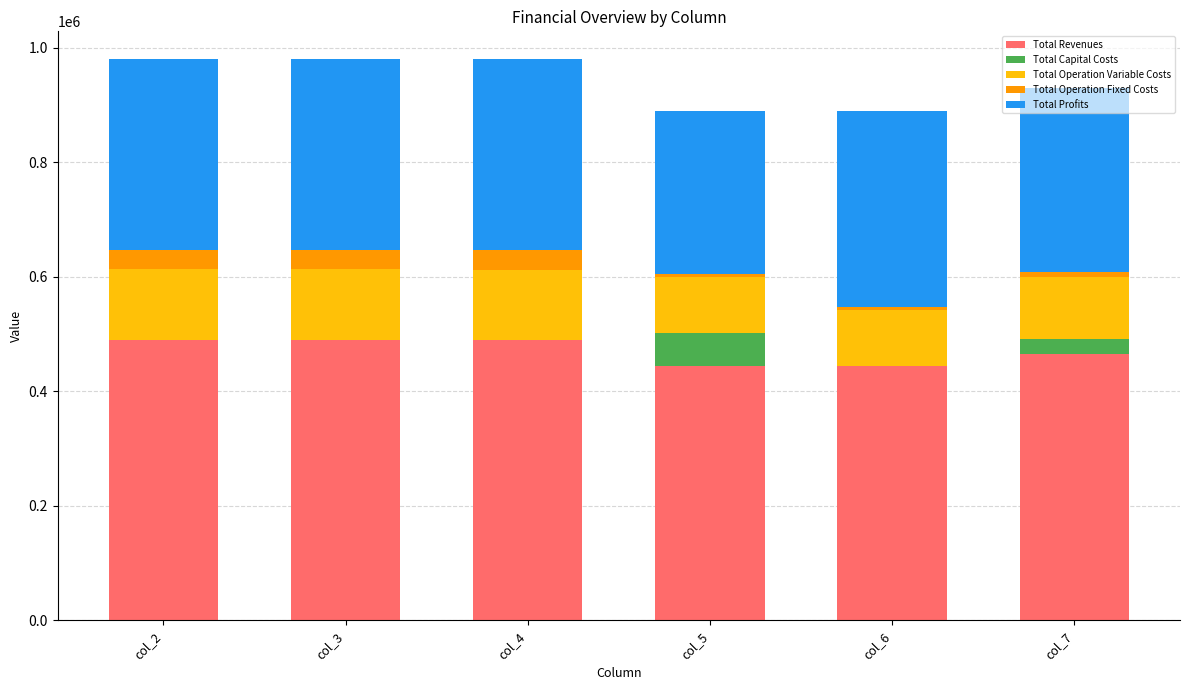

The value of Total Revenues at col_3 is 489897.0. True or false?

True